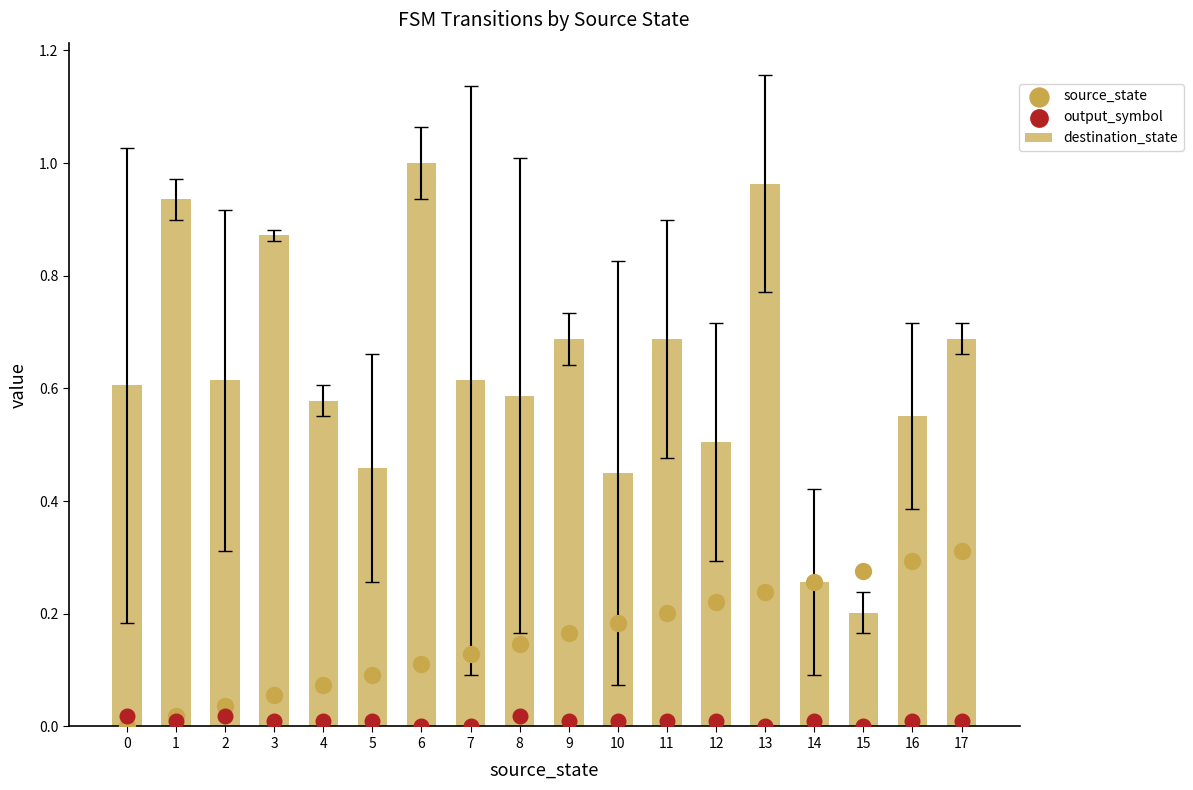

What are all the series names shown in the legend?

destination_state, source_state, output_symbol